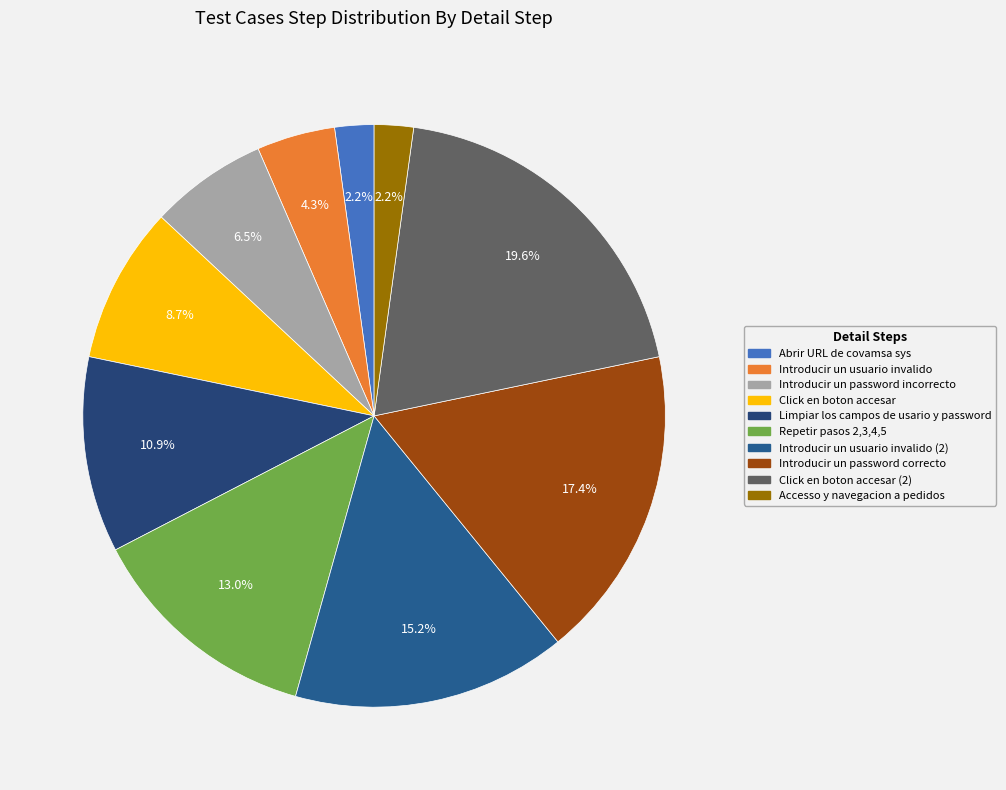

Count the number of slices in the pie.

10